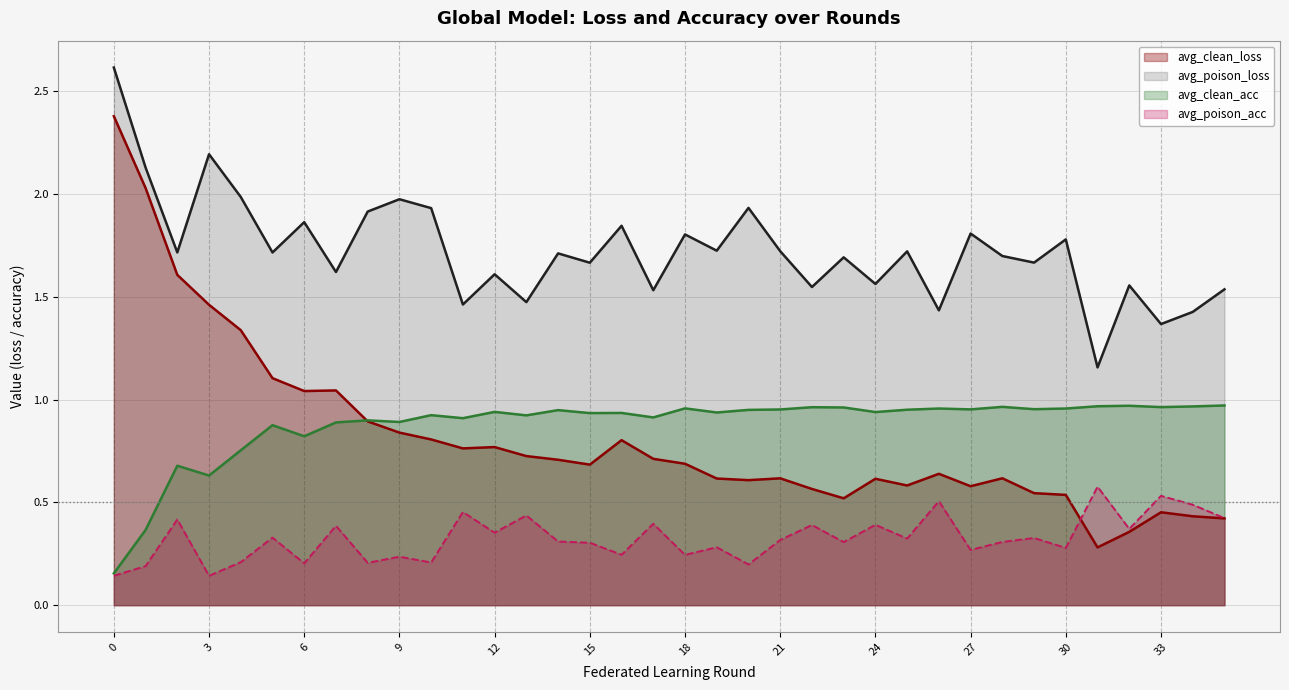

Rank the series by their maximum value, from lowest to highest.

avg_poison_acc, avg_clean_acc, avg_clean_loss, avg_poison_loss